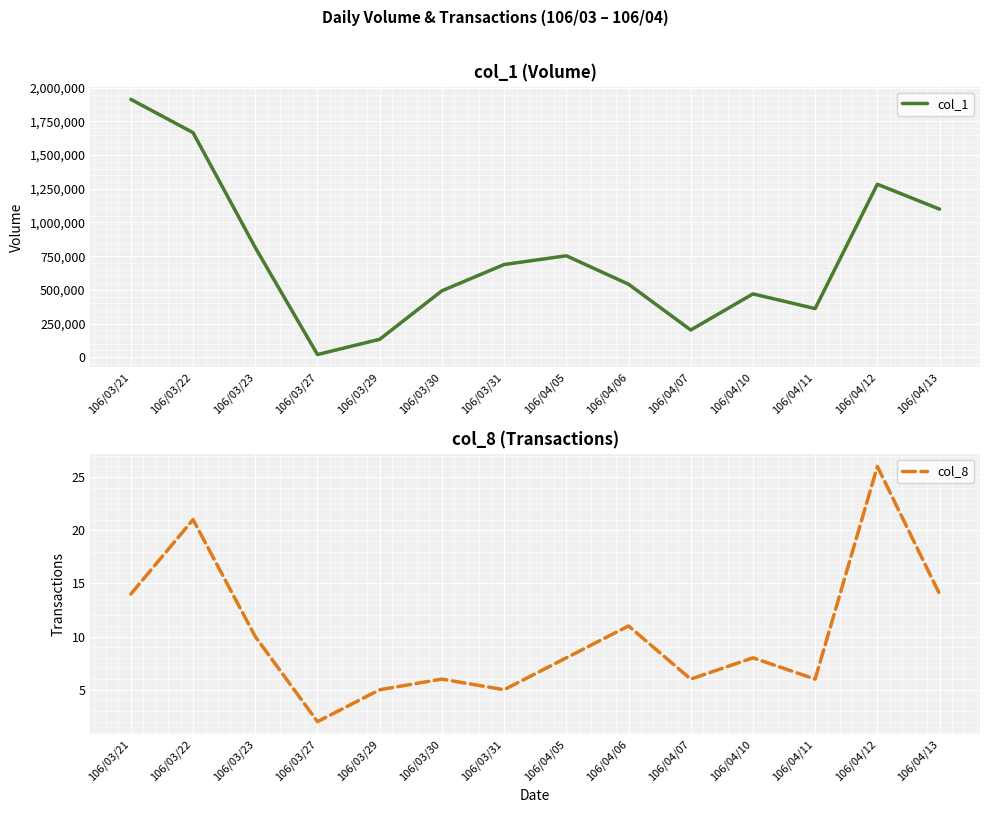

Reading right to left, what are all the values shown in this chart?

col_1: 1099000	1284000	361000	470000	202000	542000	753000	688000	493000	133000	20000	814000	1667000	1914000
col_8: 14	26	6	8	6	11	8	5	6	5	2	10	21	14